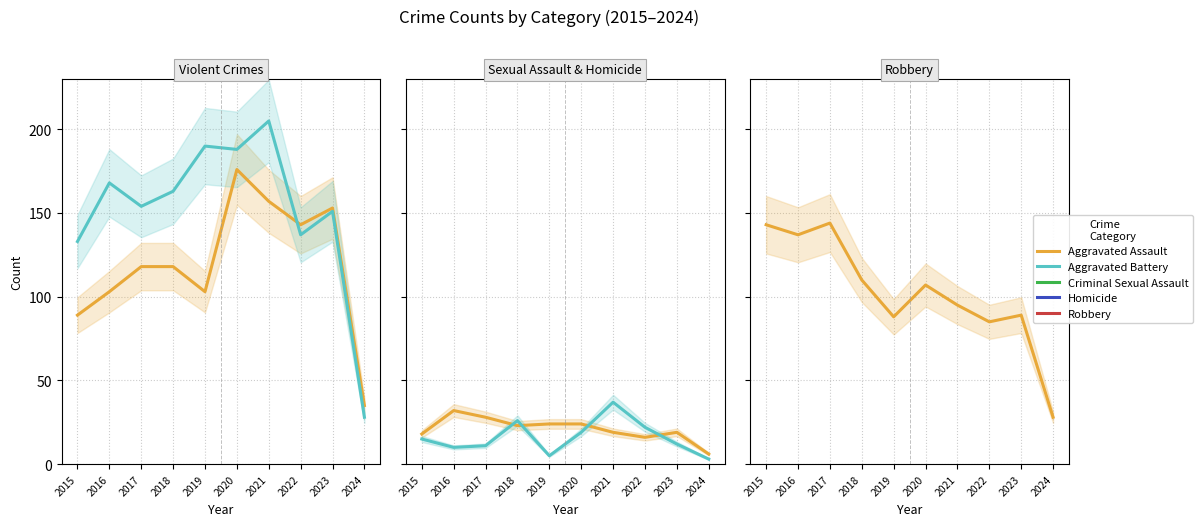

What is the difference between the Aggravated Assault values at 2023 and 2024?

118